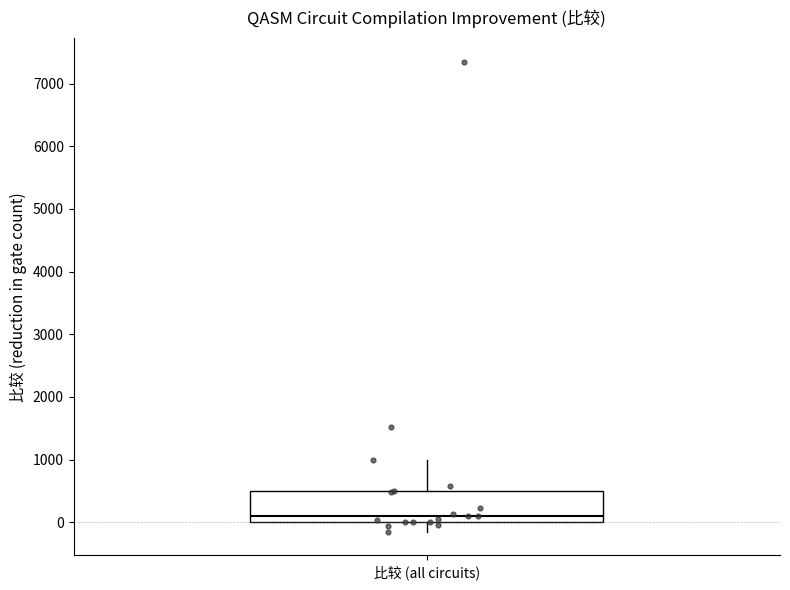

Where does the upper whisker of the box for 比较 (all circuits) end on the y-axis? The values are not printed on the chart, so give them approximately, as read against the axis.

1000